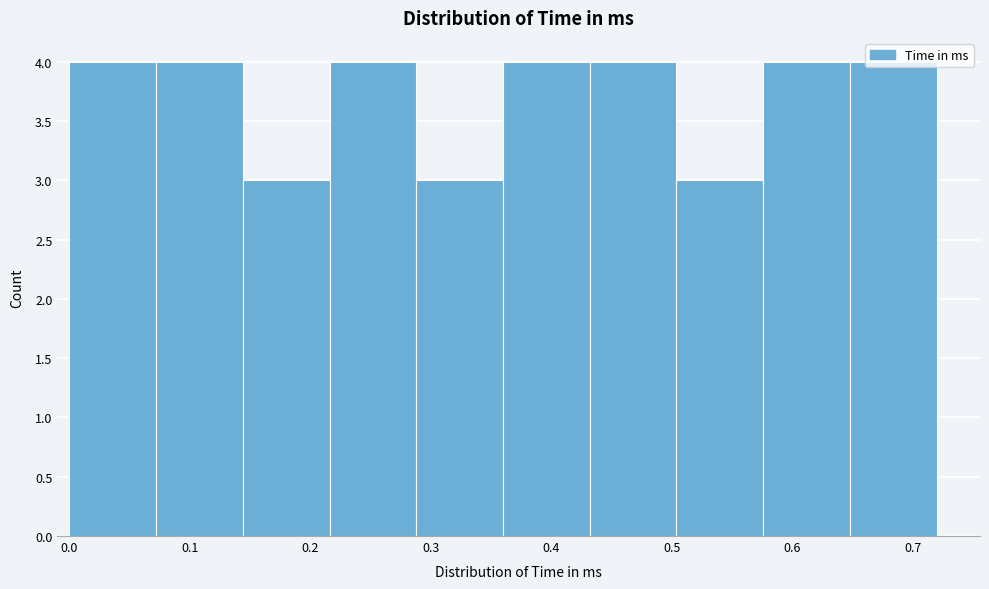

Reading left to right, transcribe this chart: for each bar, give the range it covers on the x-axis and its height. Neither the bar edges nor the heights are printed on the chart, so give them approximately, as read against the axes.

0.000 to 0.072: 4
0.072 to 0.144: 4
0.144 to 0.216: 3
0.216 to 0.288: 4
0.288 to 0.360: 3
0.360 to 0.432: 4
0.432 to 0.504: 4
0.504 to 0.576: 3
0.576 to 0.648: 4
0.648 to 0.720: 4